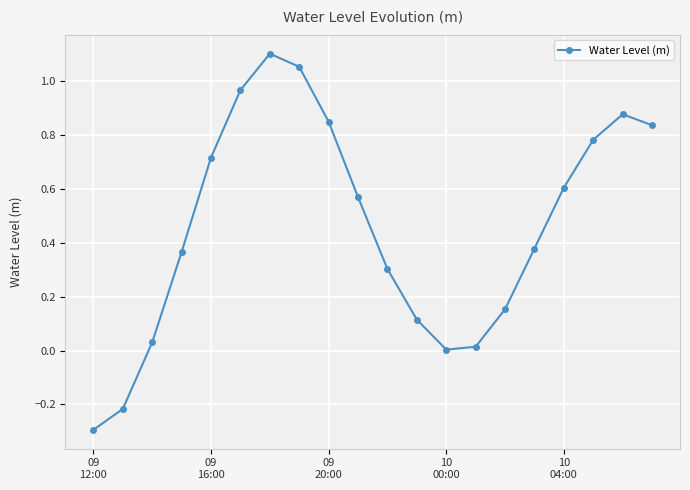

What is the average value?

0.5